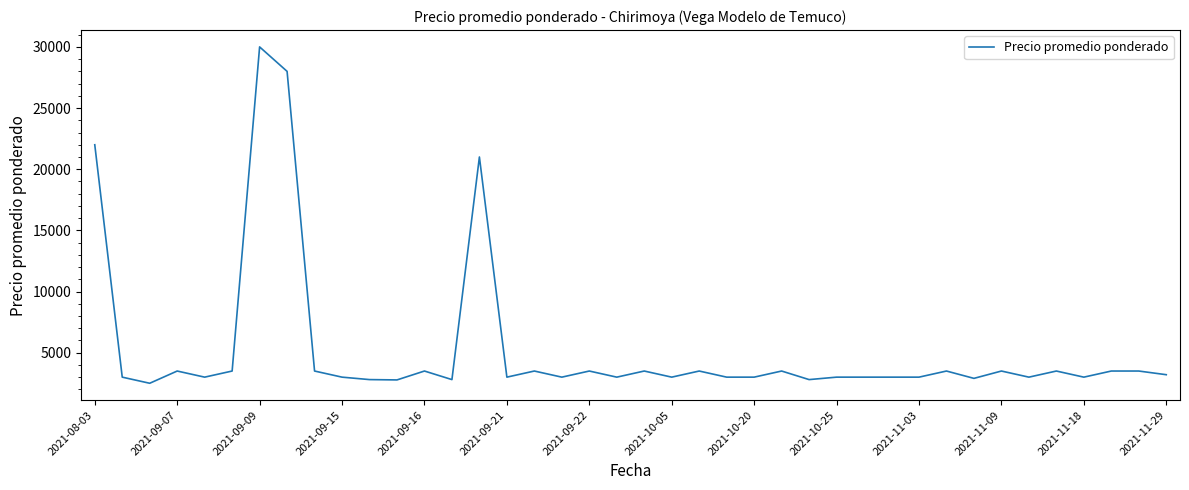

Count the number of categories in the chart.

40